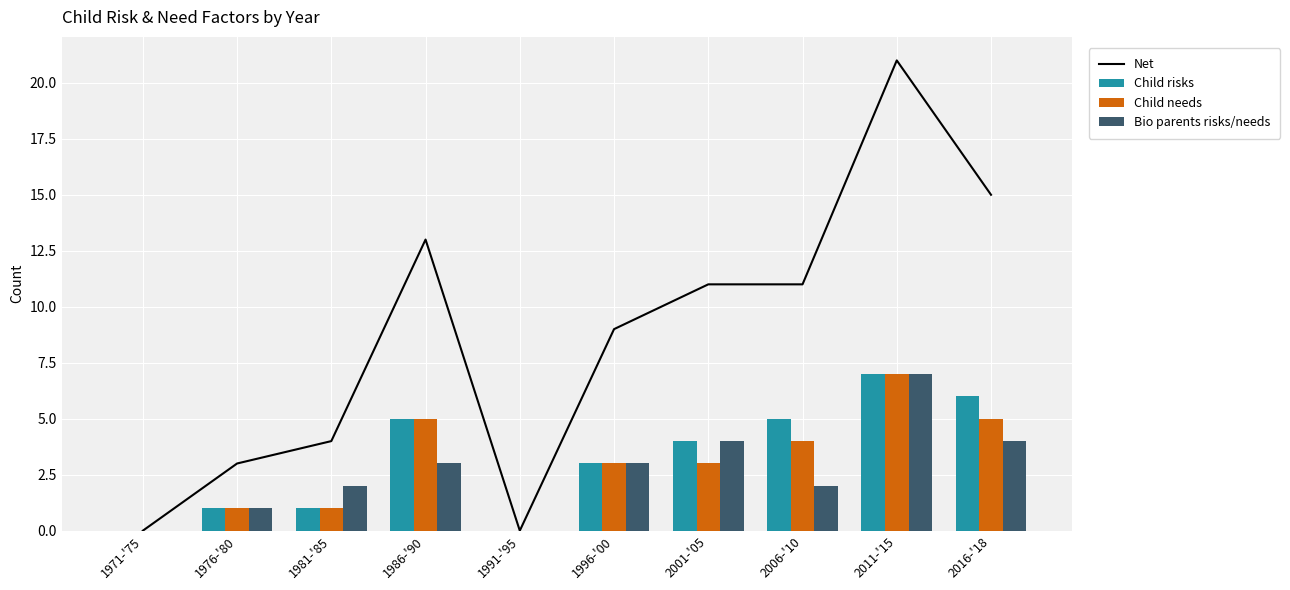

True or false: Child needs has a value of 3 at 1991-'95.

False